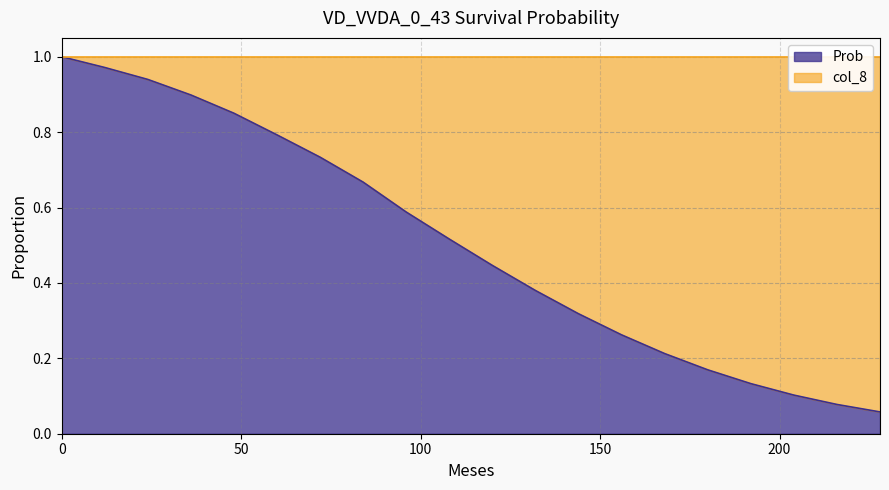

What is the difference between the values at 204 and 96?

0.5